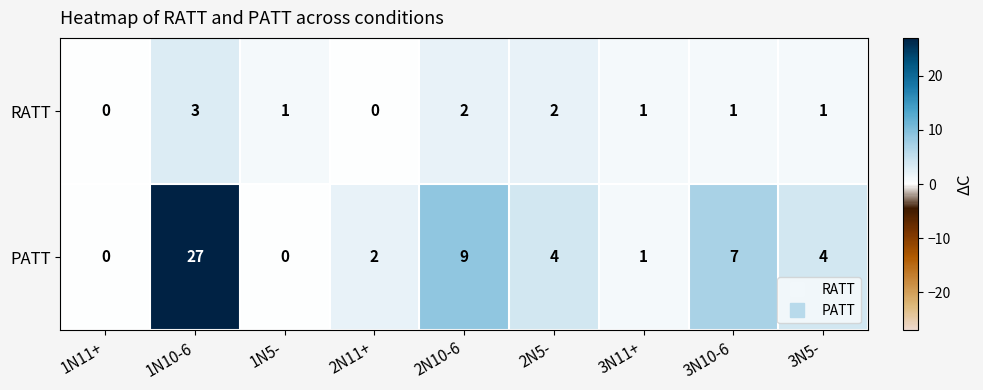

Rank the series by their maximum value, from highest to lowest.

PATT, RATT